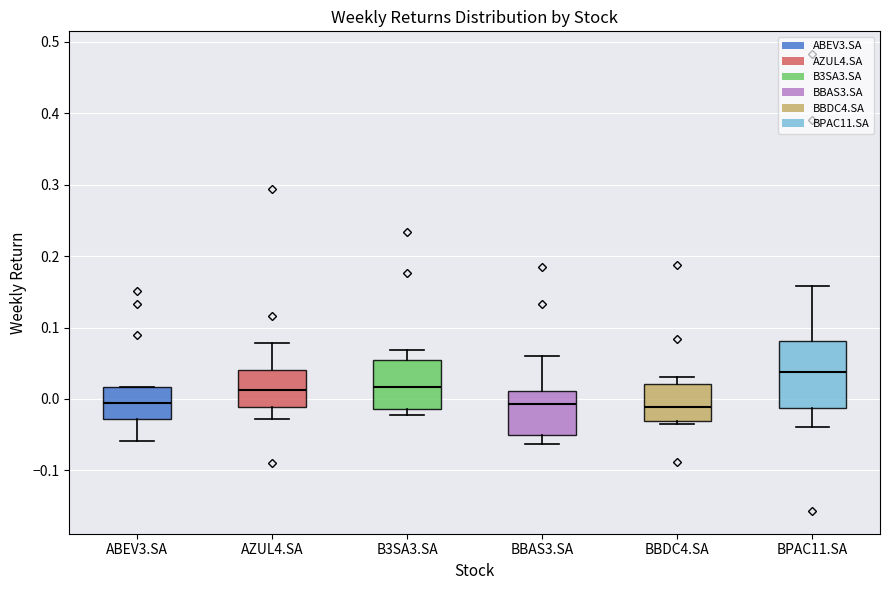

Reading left to right, read every box against the y-axis: the position of its median line, the range the box covers, and the ends of its whiskers. The values are not printed on the chart, so give them approximately, as read against the axis.

ABEV3.SA: median -0.01, box -0.03 to 0.02, whiskers -0.06 to 0.02
AZUL4.SA: median 0.01, box -0.01 to 0.04, whiskers -0.03 to 0.08
B3SA3.SA: median 0.02, box -0.01 to 0.06, whiskers -0.02 to 0.07
BBAS3.SA: median -0.01, box -0.05 to 0.01, whiskers -0.06 to 0.06
BBDC4.SA: median -0.01, box -0.03 to 0.02, whiskers -0.04 to 0.03
BPAC11.SA: median 0.04, box -0.01 to 0.08, whiskers -0.04 to 0.16